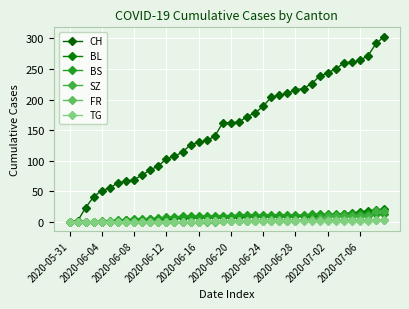

How many categories are shown in the chart?

40